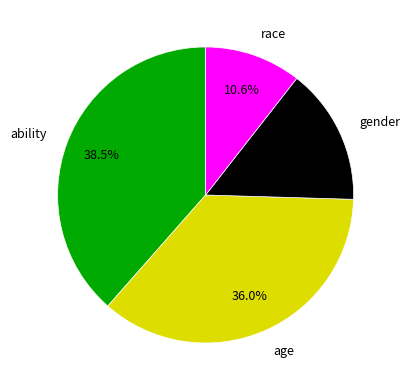

Does gender represent more than half of the total?

No